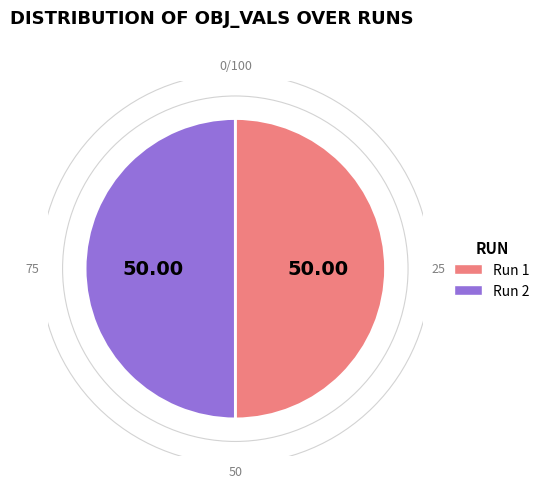

Is the sum of Run 1 and Run 2 greater than half?

Yes